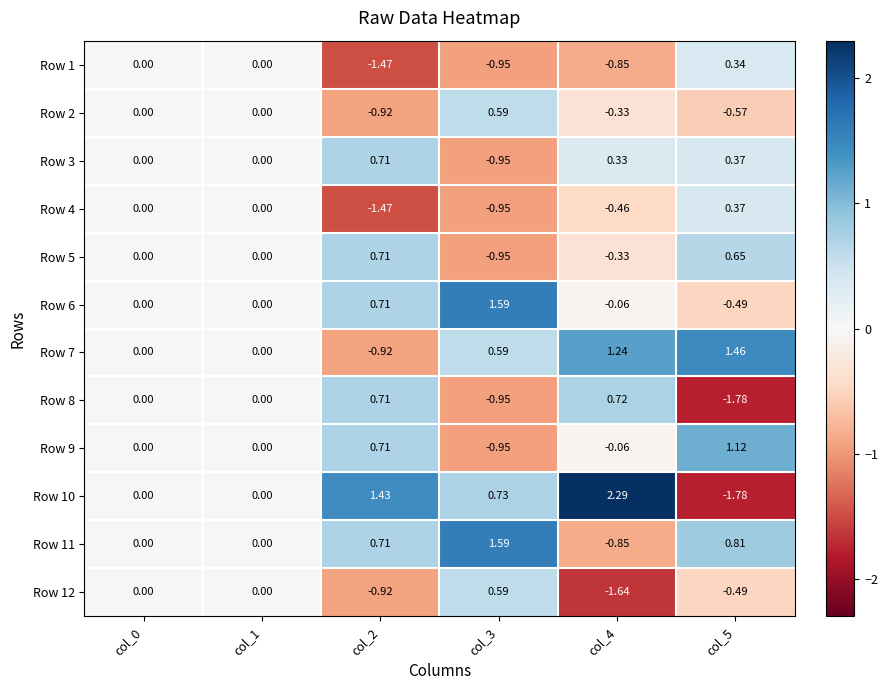

Is the value of Row 1 at col_2 greater than the value of Row 2 at col_3?

No